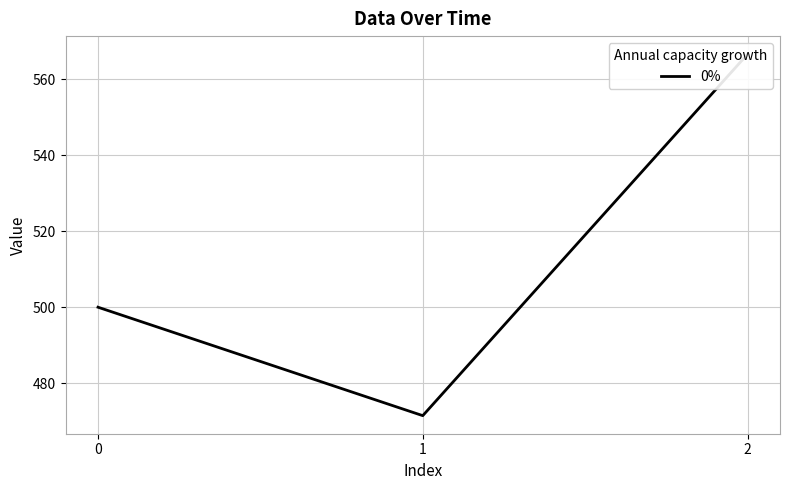

What is the approximate value at 0?

500.0